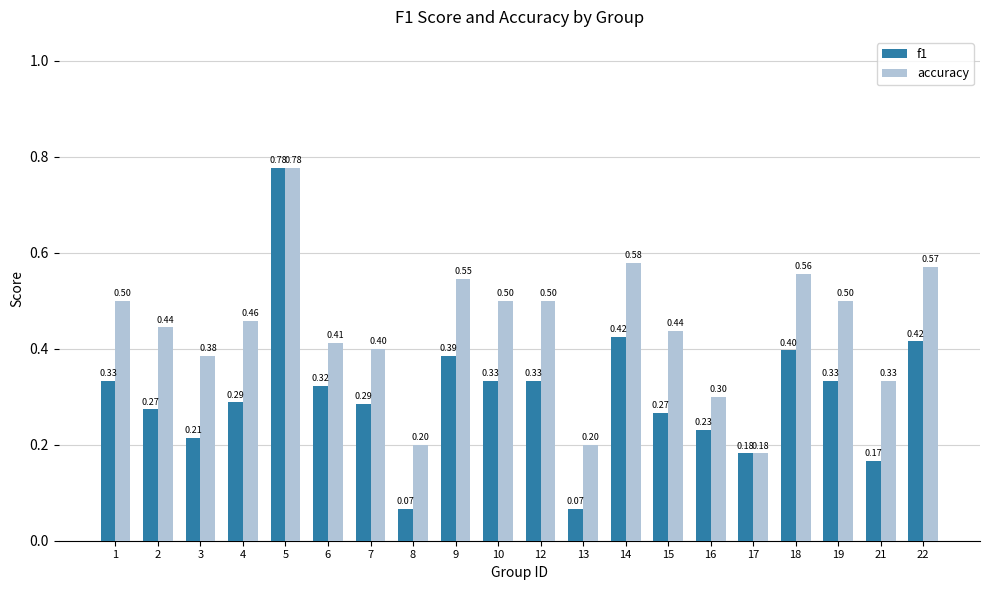

List the series in order of their overall mean, highest first.

accuracy, f1